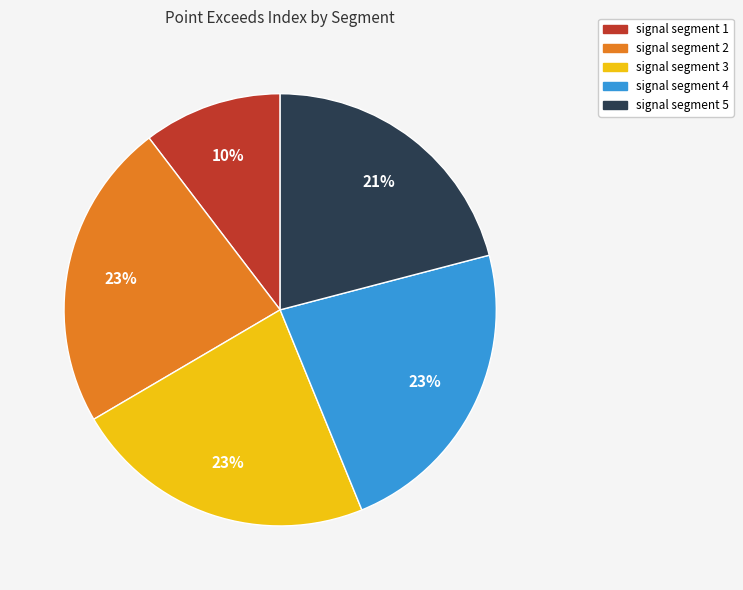

The signal segment 2 slice represents 23% of the pie. True or false?

True